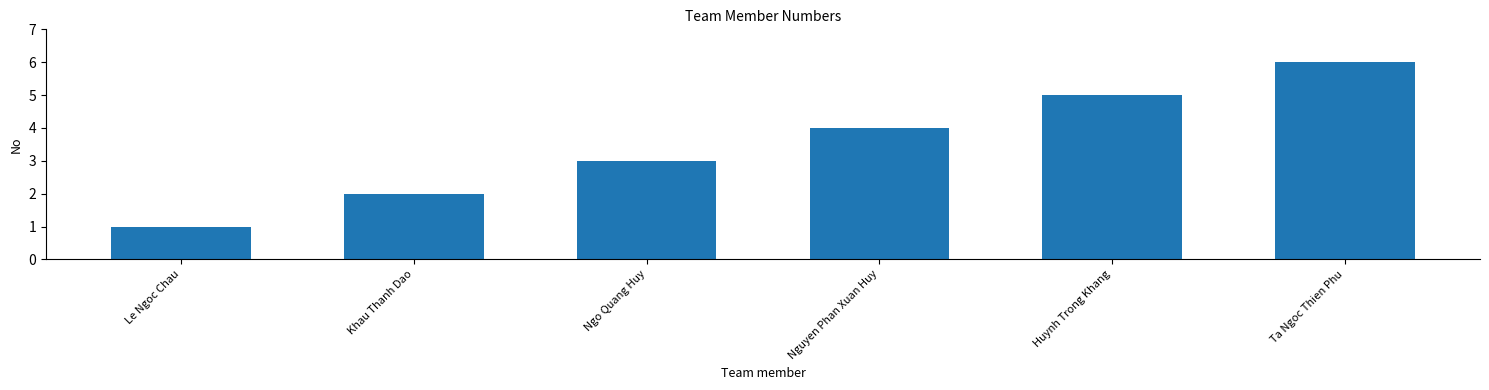

Rank the categories by value from lowest to highest.

Le Ngoc Chau, Khau Thanh Dao, Ngo Quang Huy, Nguyen Phan Xuan Huy, Huynh Trong Khang, Ta Ngoc Thien Phu